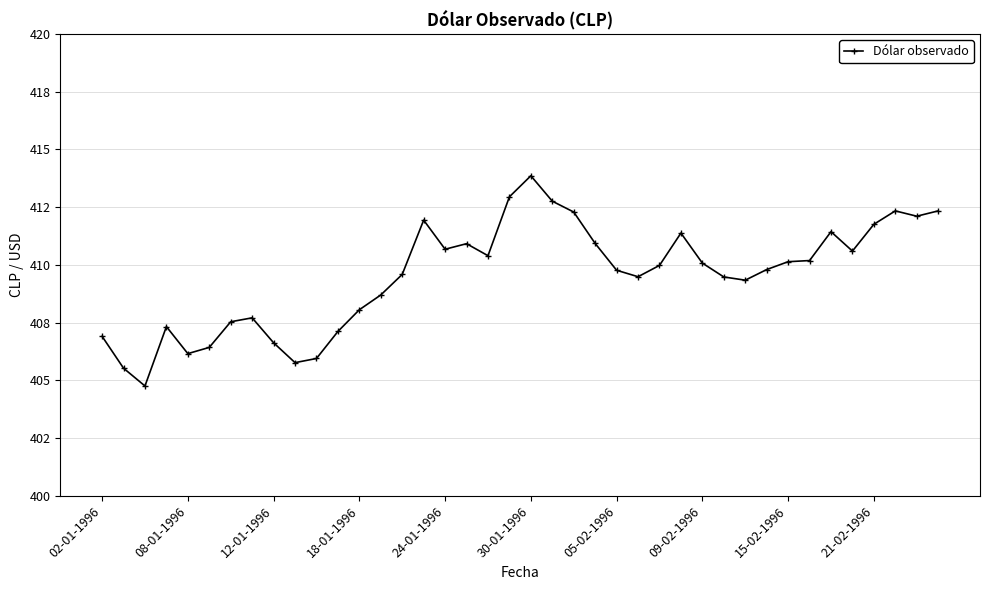

What is the difference between the maximum and minimum values?

9.1